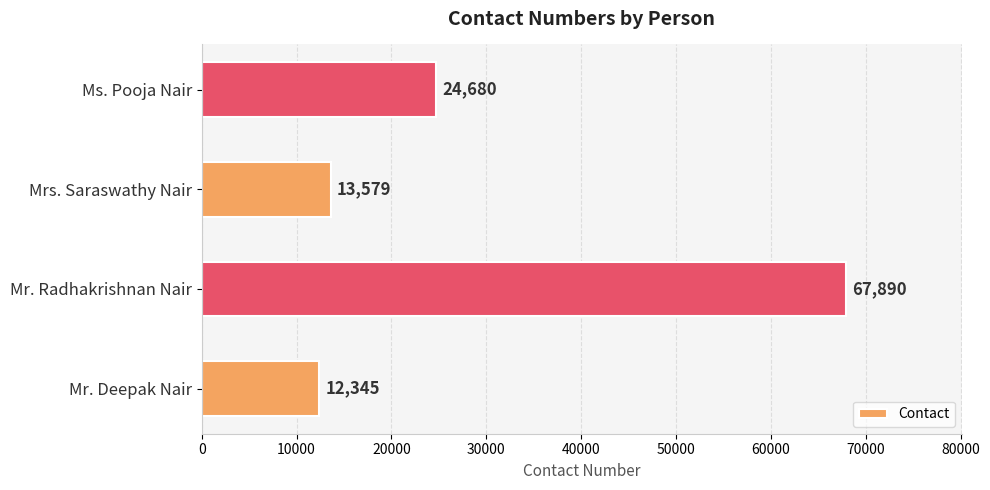

How many bars are there in total?

4